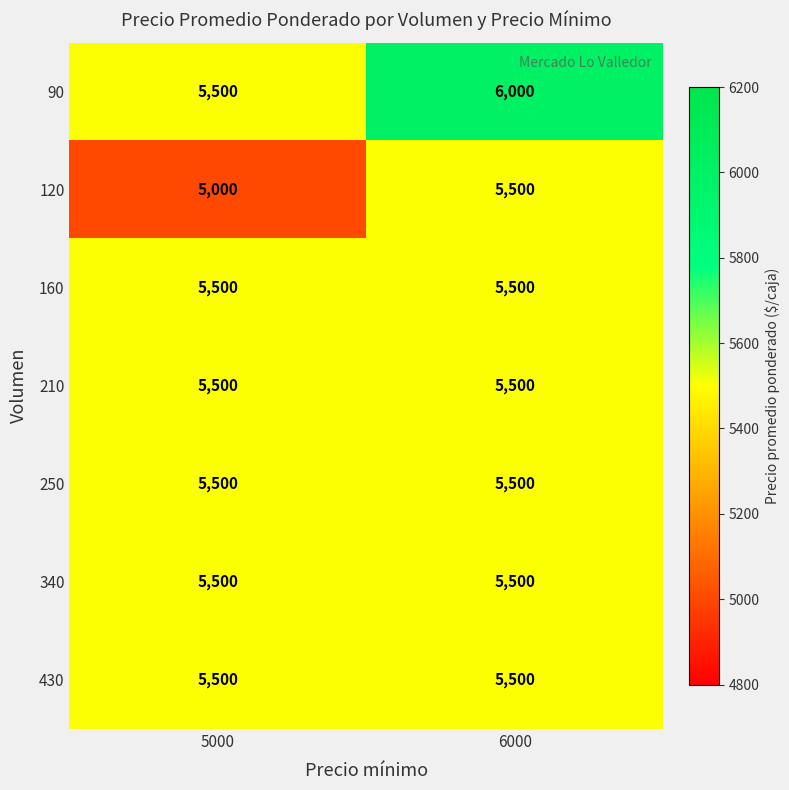

What is the sum of all 120 values?

10500